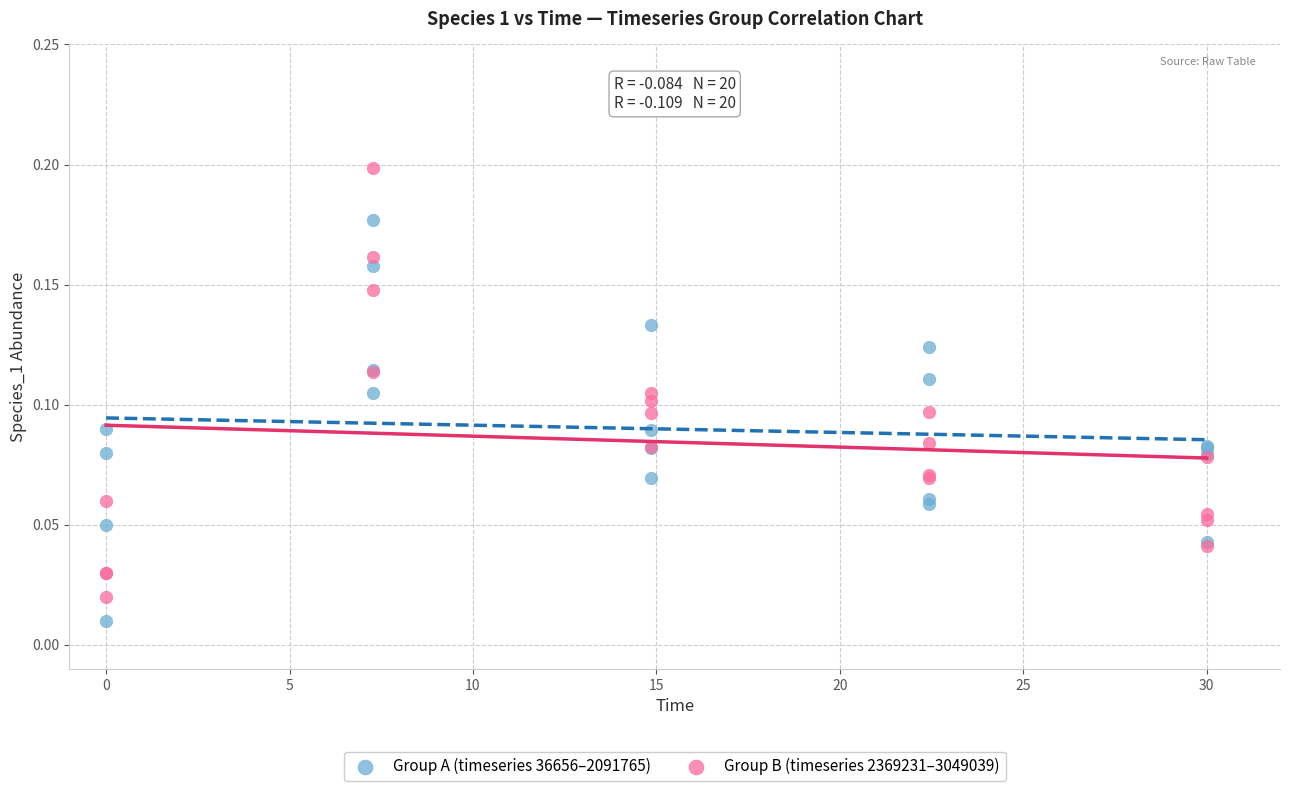

Which series reaches the maximum Y coordinate?

Group B (timeseries 2369231–3049039)